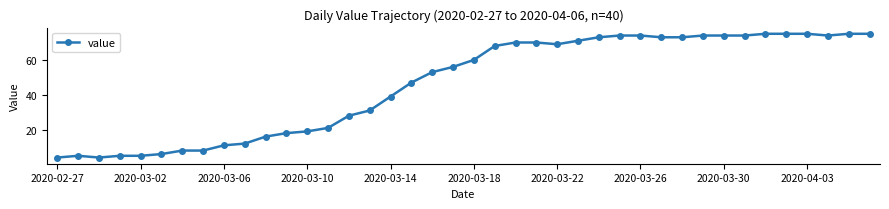

What is the sum of all values?

1842